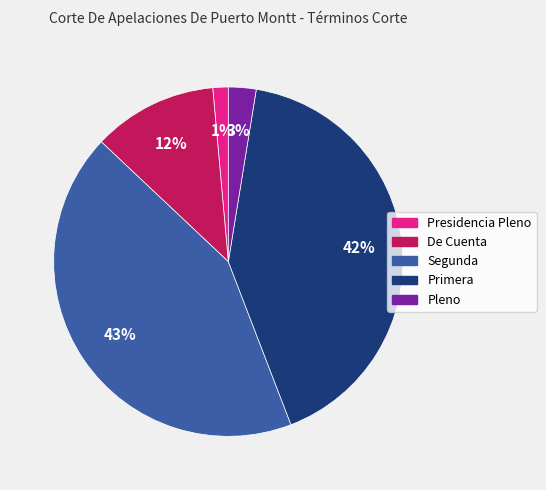

To the nearest percent, what portion does Presidencia Pleno represent?

1%